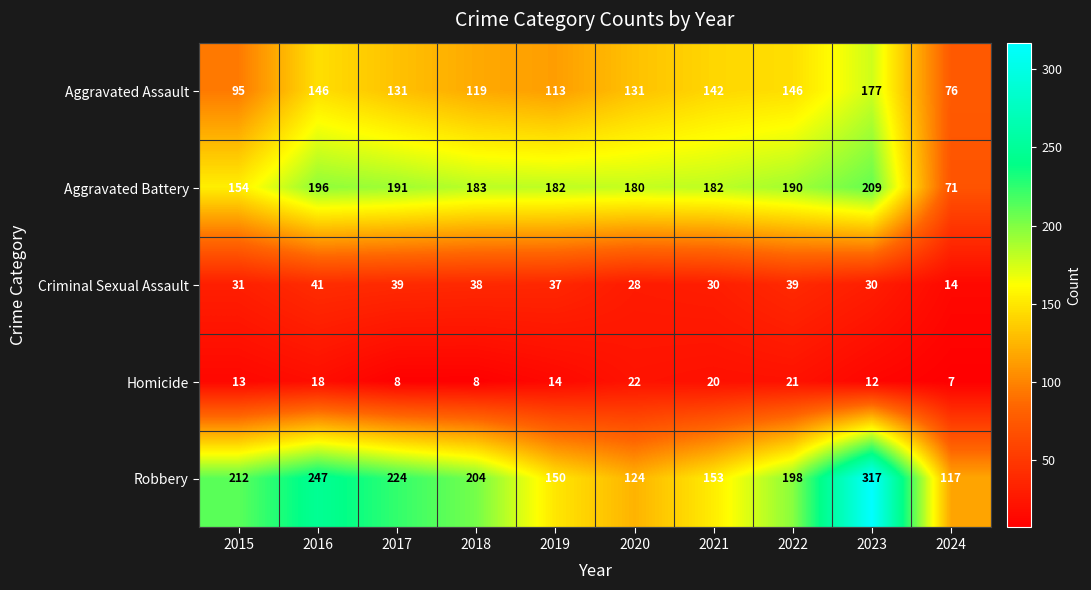

At how many categories does at least one series exceed 214?

3